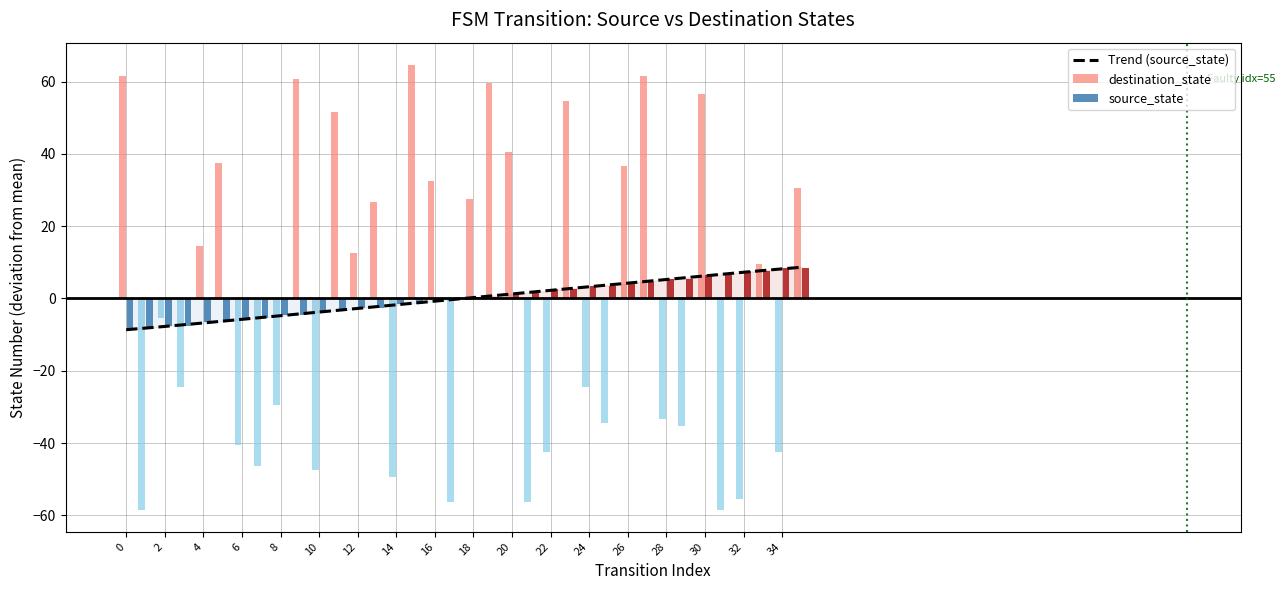

How many negative values does the destination_state series have?

18